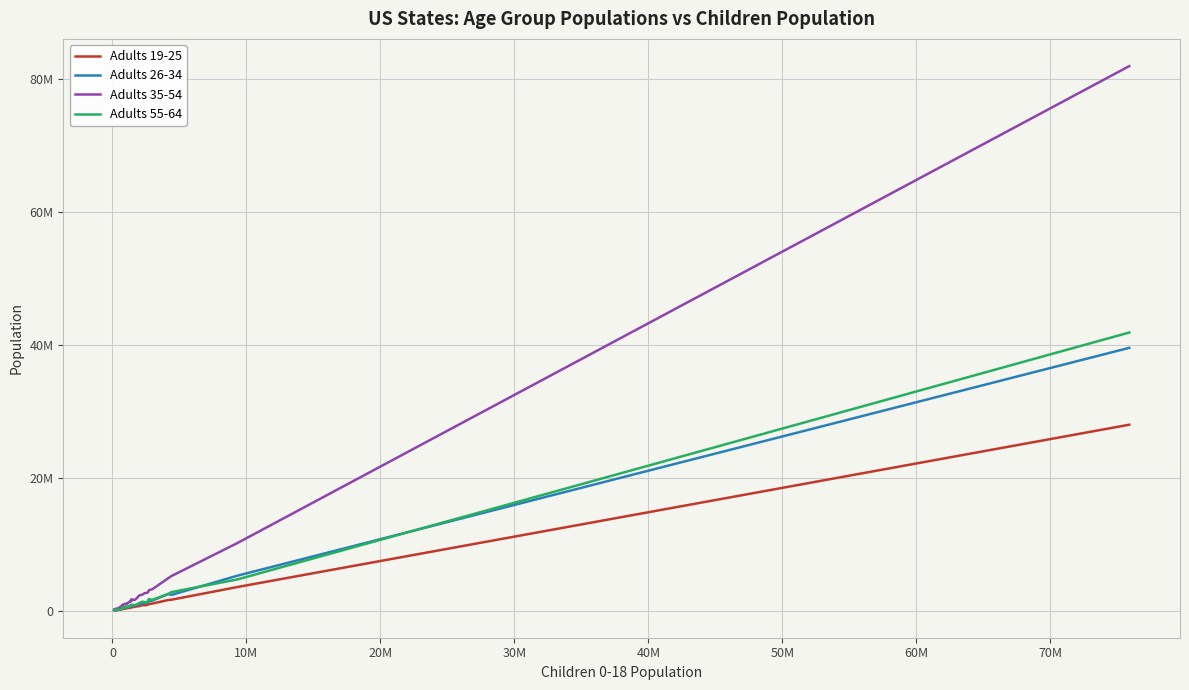

Does the chart have visible grid lines?

Yes